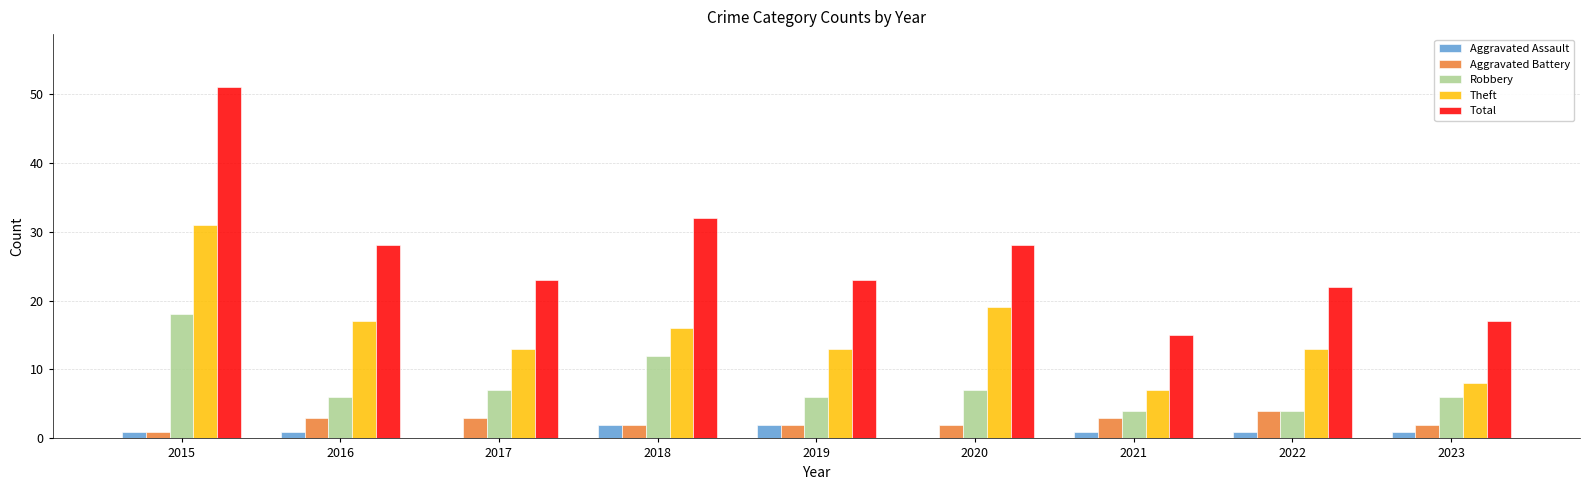

What is the maximum value for Theft?

31